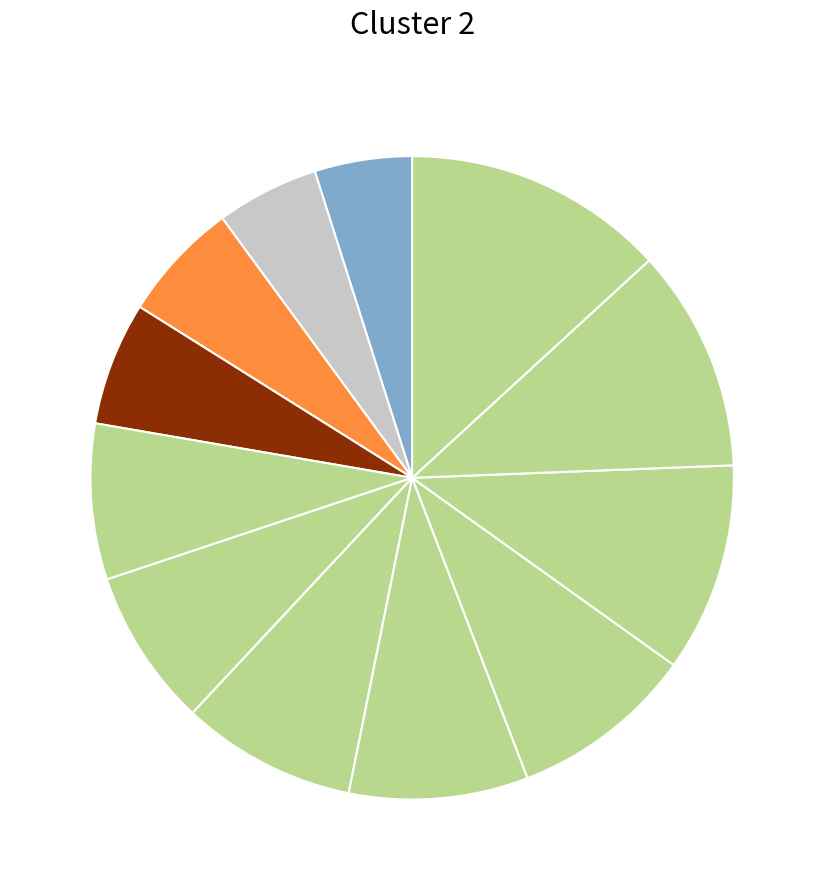

Does any single category account for the majority?

No